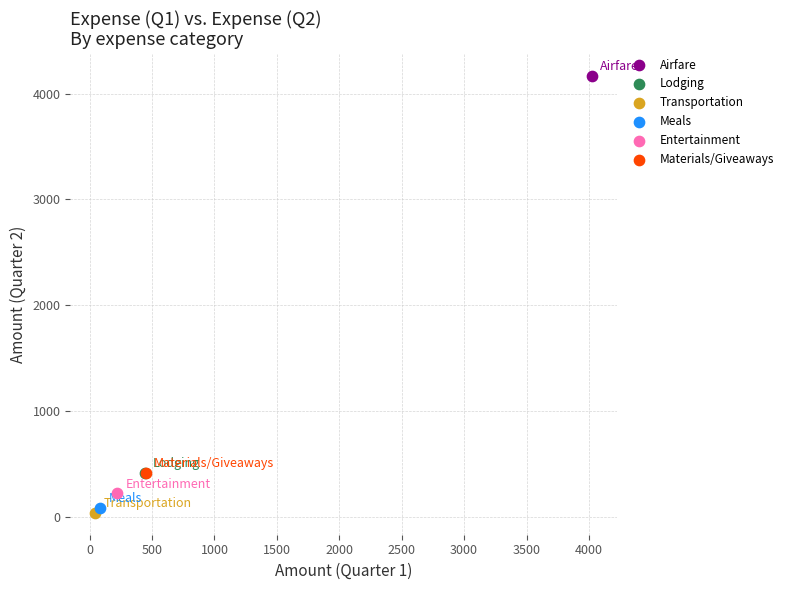

Which series reaches the maximum Y coordinate?

Airfare